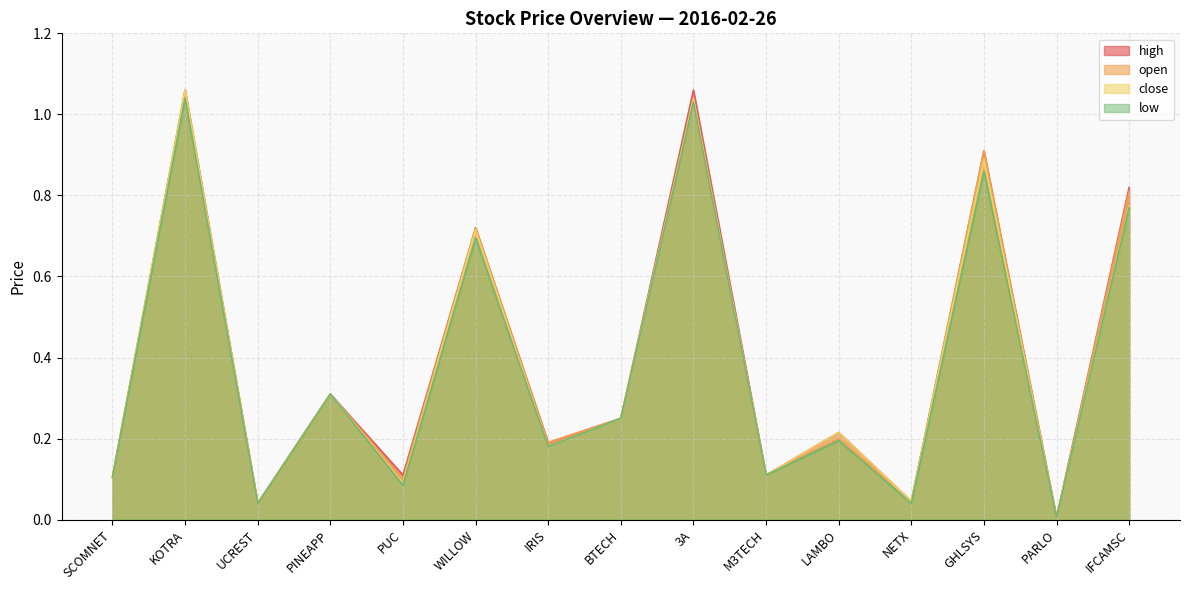

How many lines are shown in the chart?

4